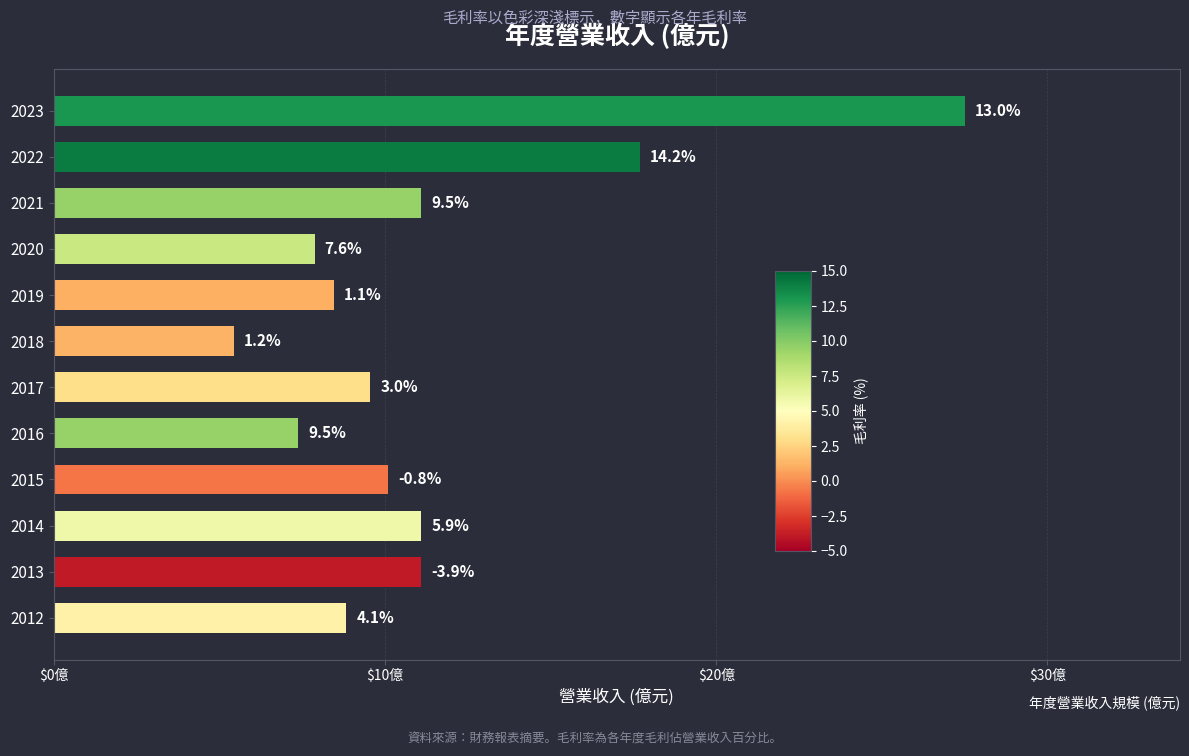

Does the chart contain any negative values?

No